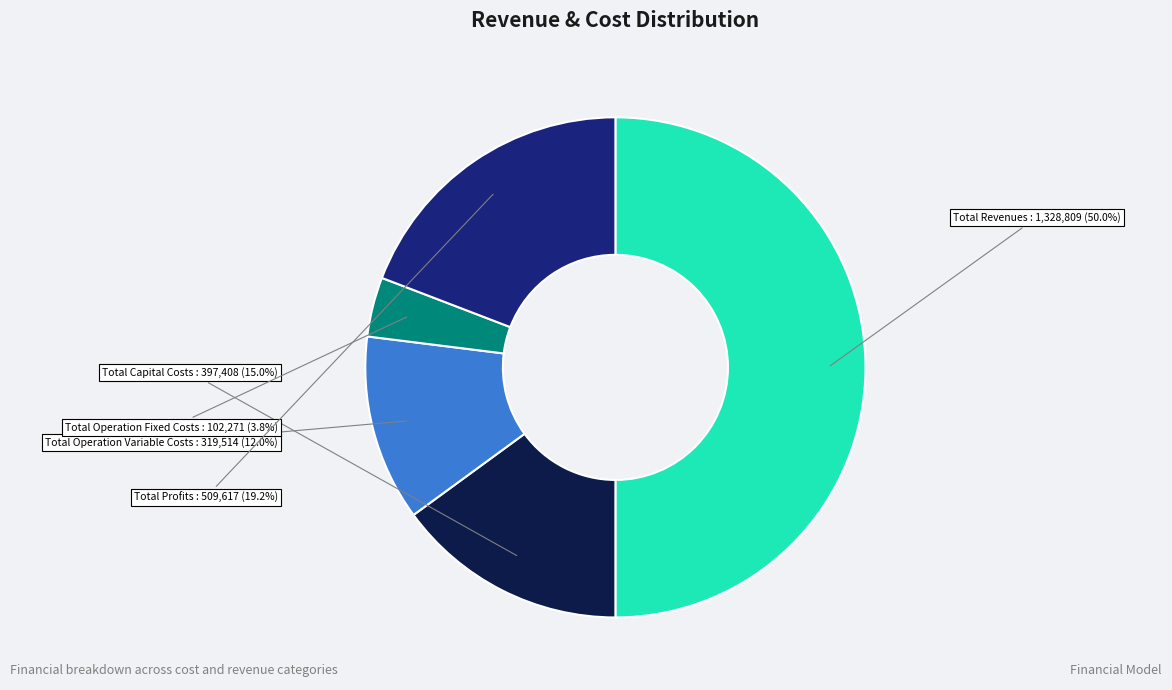

Does Total Operation Fixed Costs account for over 50% of the chart?

No